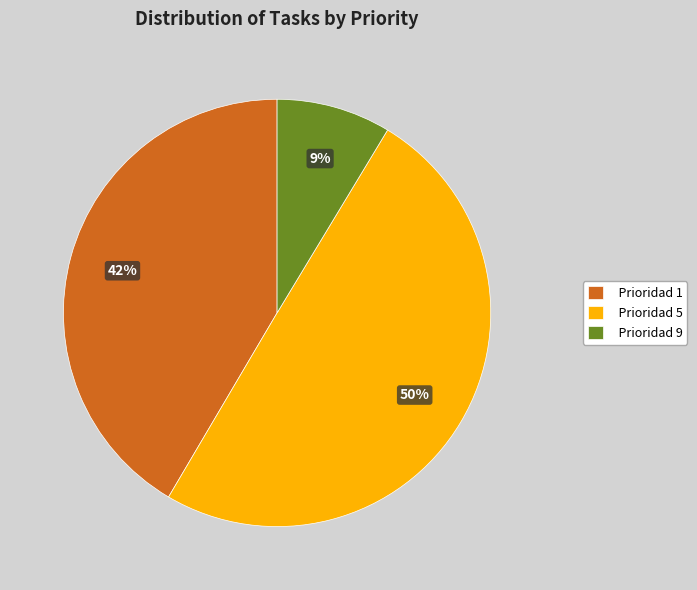

Which slice is the smallest?

Prioridad 9